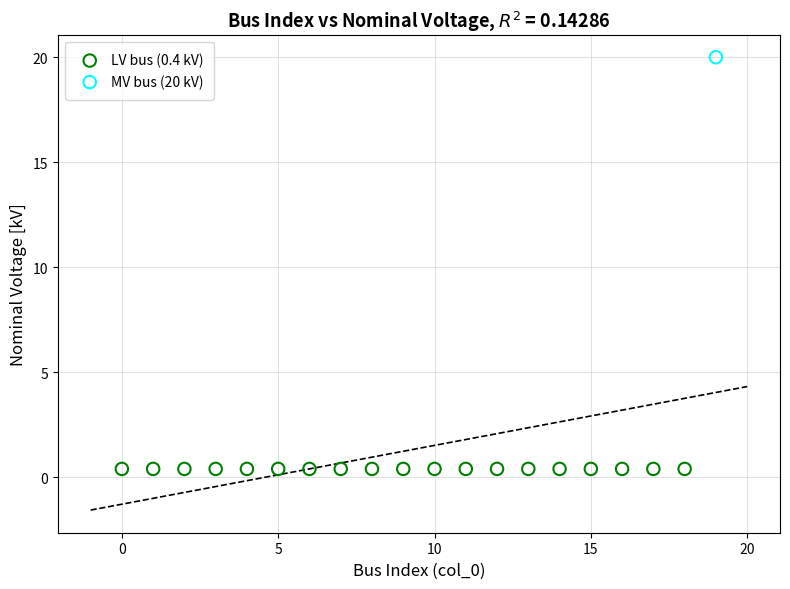

What are all the series names shown in the legend?

LV bus (0.4 kV), MV bus (20 kV)